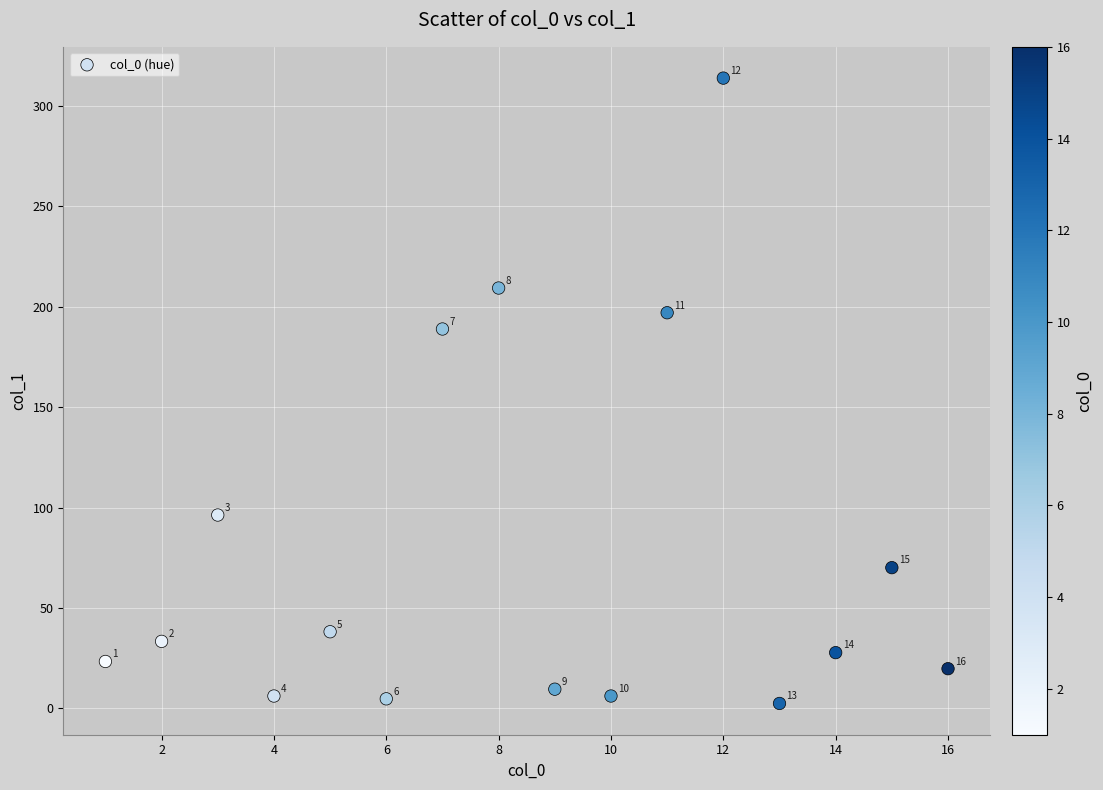

What Y value in the scatter plot is closest to 158?

188.9